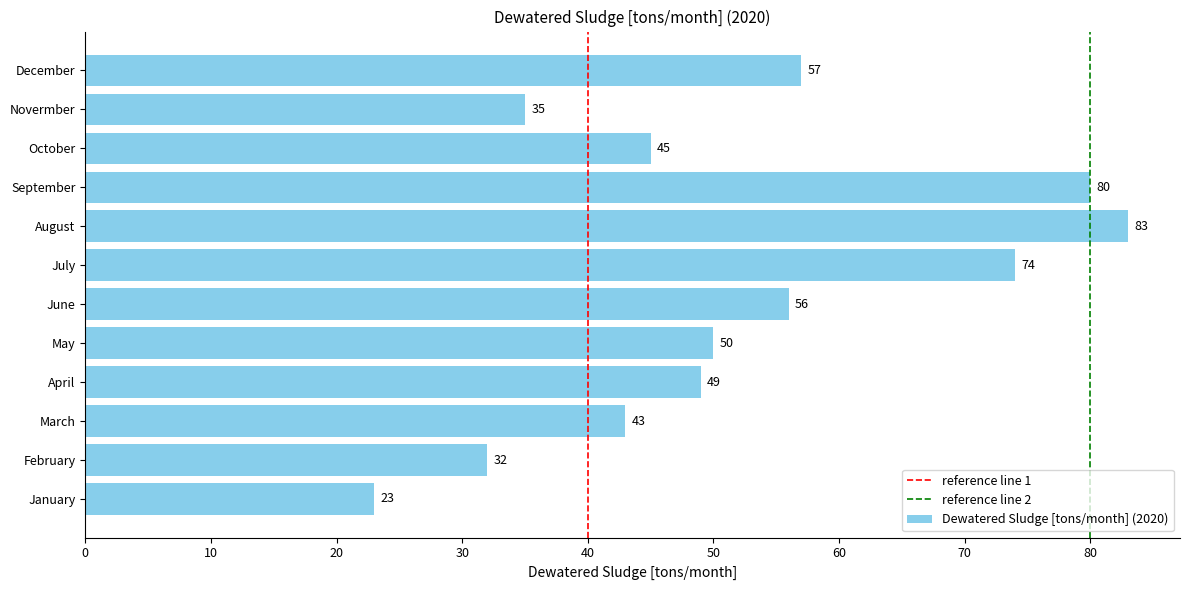

How many bars are there in total?

12